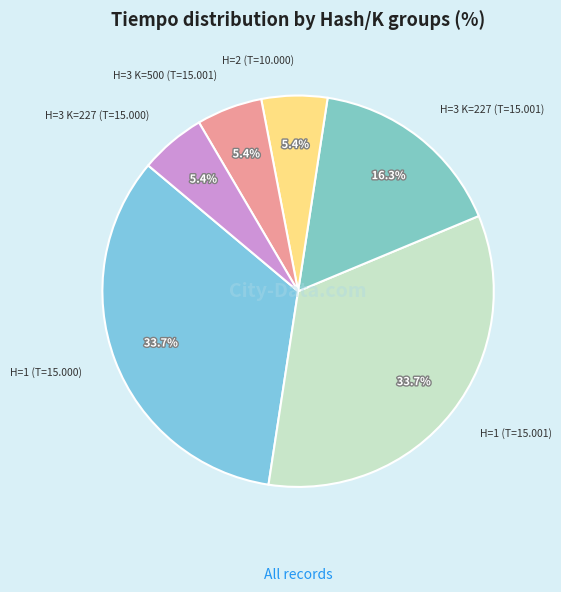

Rank the categories by value from highest to lowest.

H=1 (T=15.000), H=1 (T=15.001), H=3 K=227 (T=15.001), H=2 (T=10.000), H=3 K=500 (T=15.001), H=3 K=227 (T=15.000)